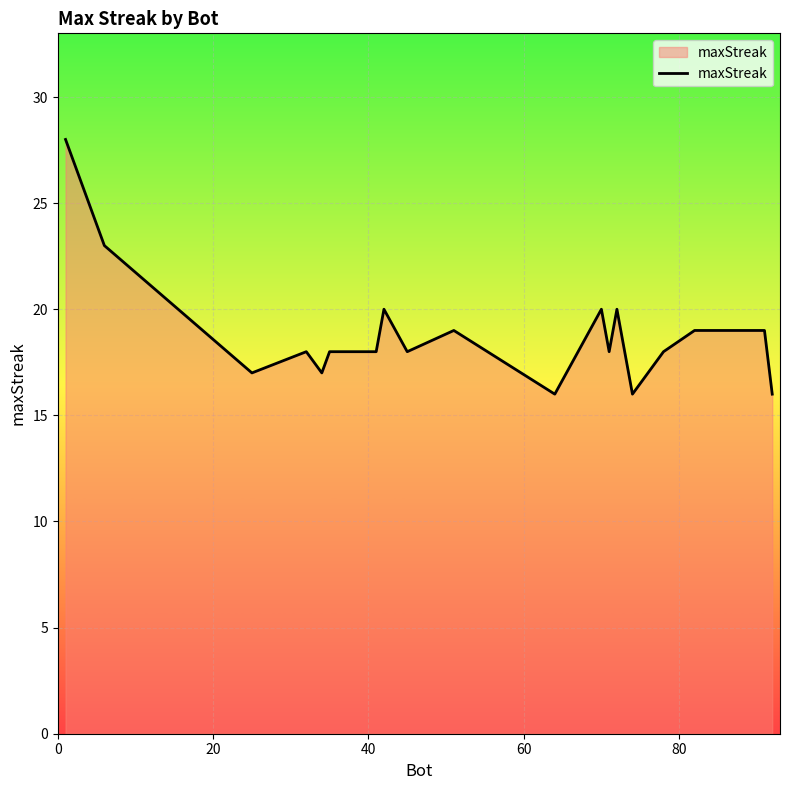

Count the number of categories in the chart.

20